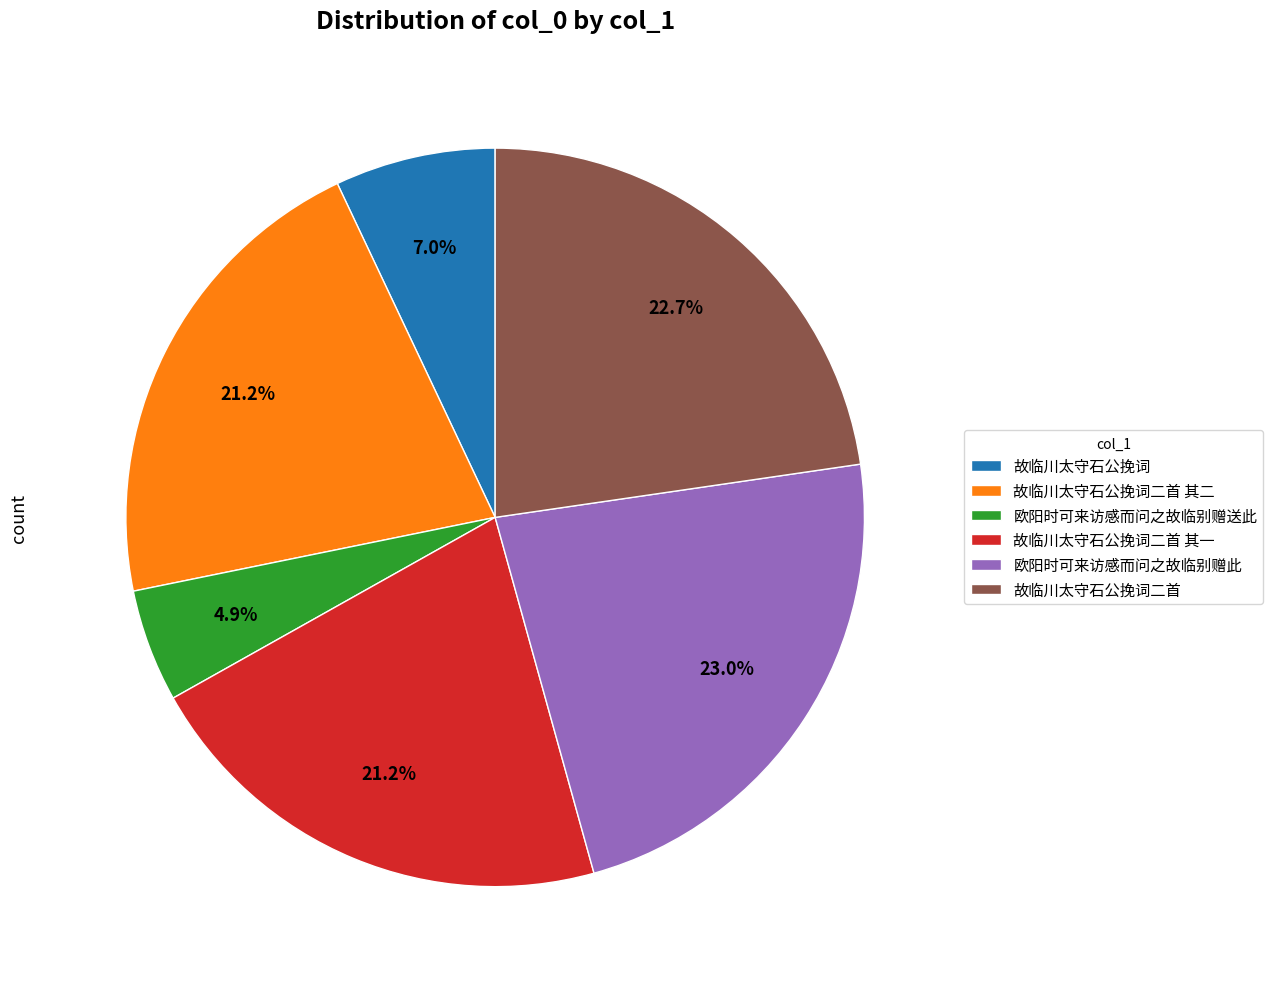

What is the smallest slice in the pie chart?

欧阳时可来访感而问之故临别赠送此